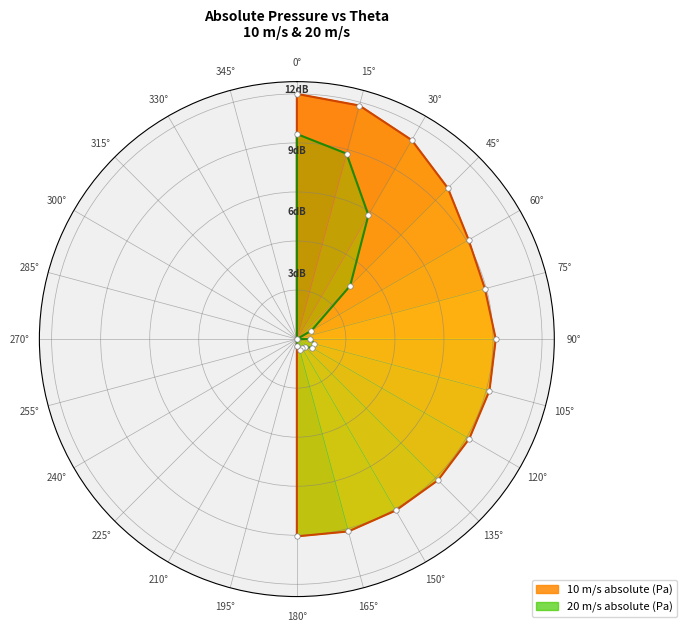

Reading right to left, extract all data points from this chart.

10 m/s absolute (Pa): 0.8	0.8	0.8	0.8	0.8	0.8	0.8	0.8	0.8	0.9	0.9	1.0	1.0
20 m/s absolute (Pa): 0.0	0.0	0.0	0.0	0.1	0.1	0.1	0.0	0.1	0.3	0.6	0.8	0.8